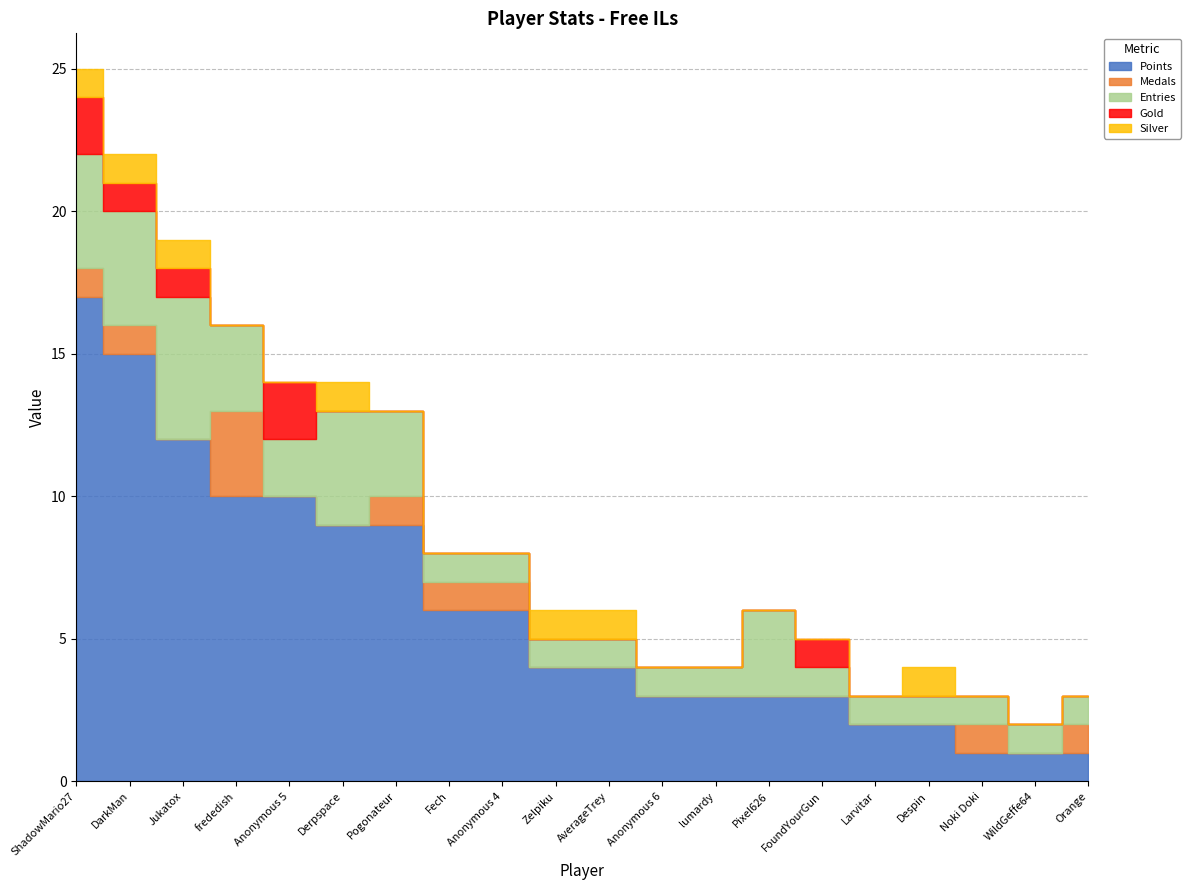

The Medals series shows 0 at Despin. True or false?

True